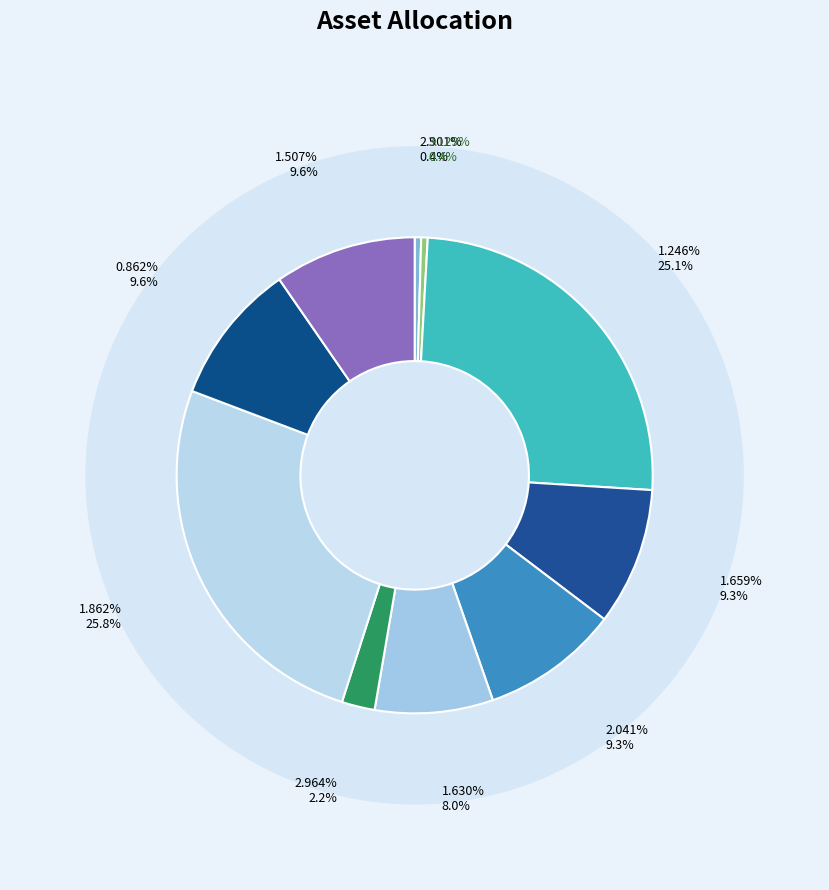

To the nearest percent, what is the combined percentage of 1.659% and 2.964%?

12%